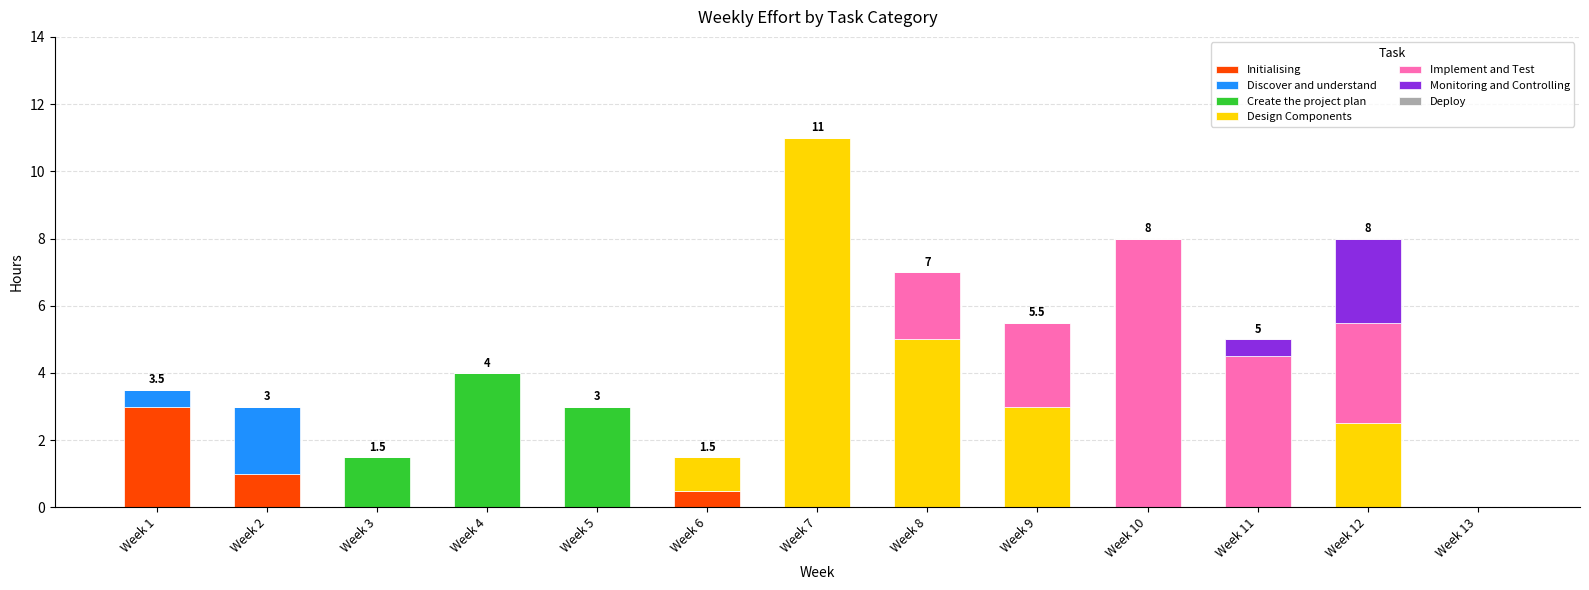

True or false: Initialising has a value of 0.0 at Week 8.

True